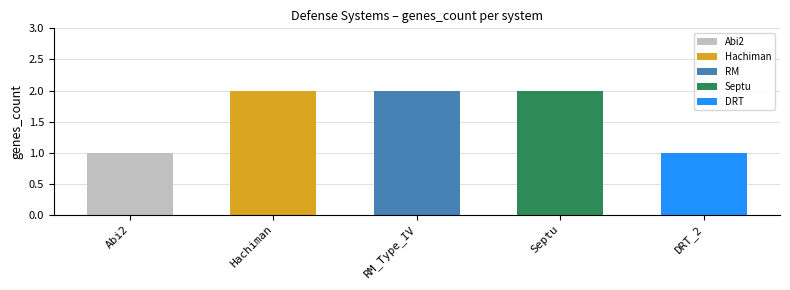

Rank the categories by value from lowest to highest.

Abi2, DRT_2, Hachiman, RM_Type_IV, Septu